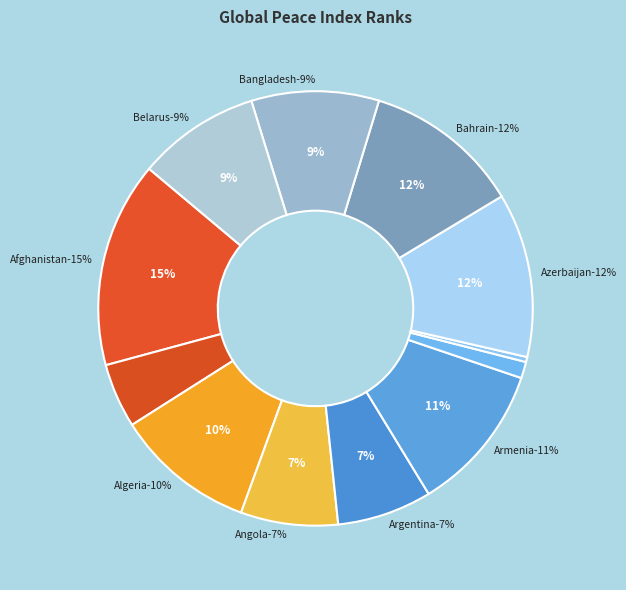

Which has a higher value, Belarus or Argentina?

Belarus